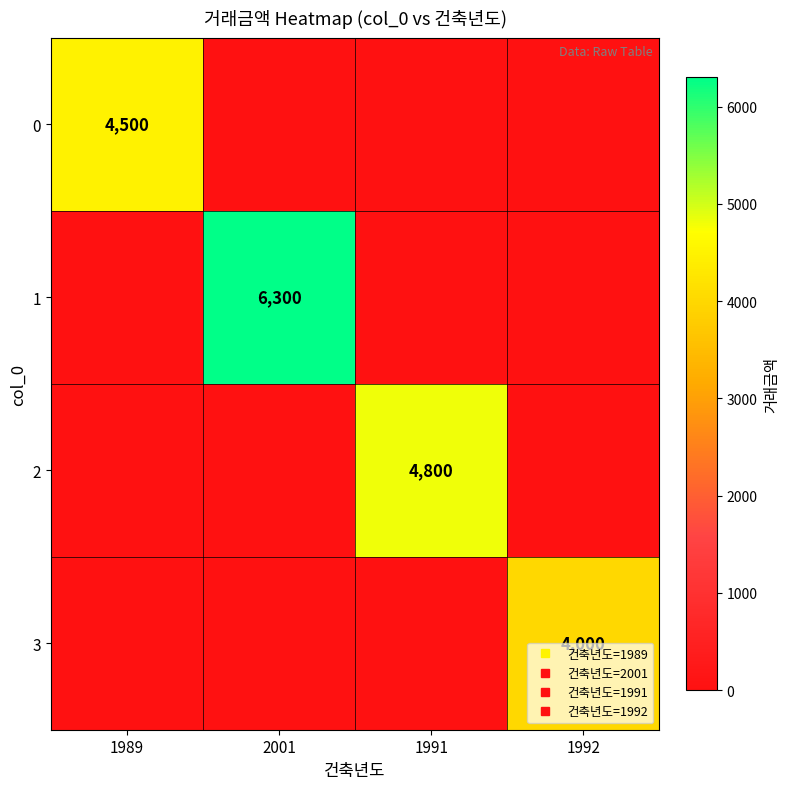

Which has a higher value, 1989 or 2001?

1989